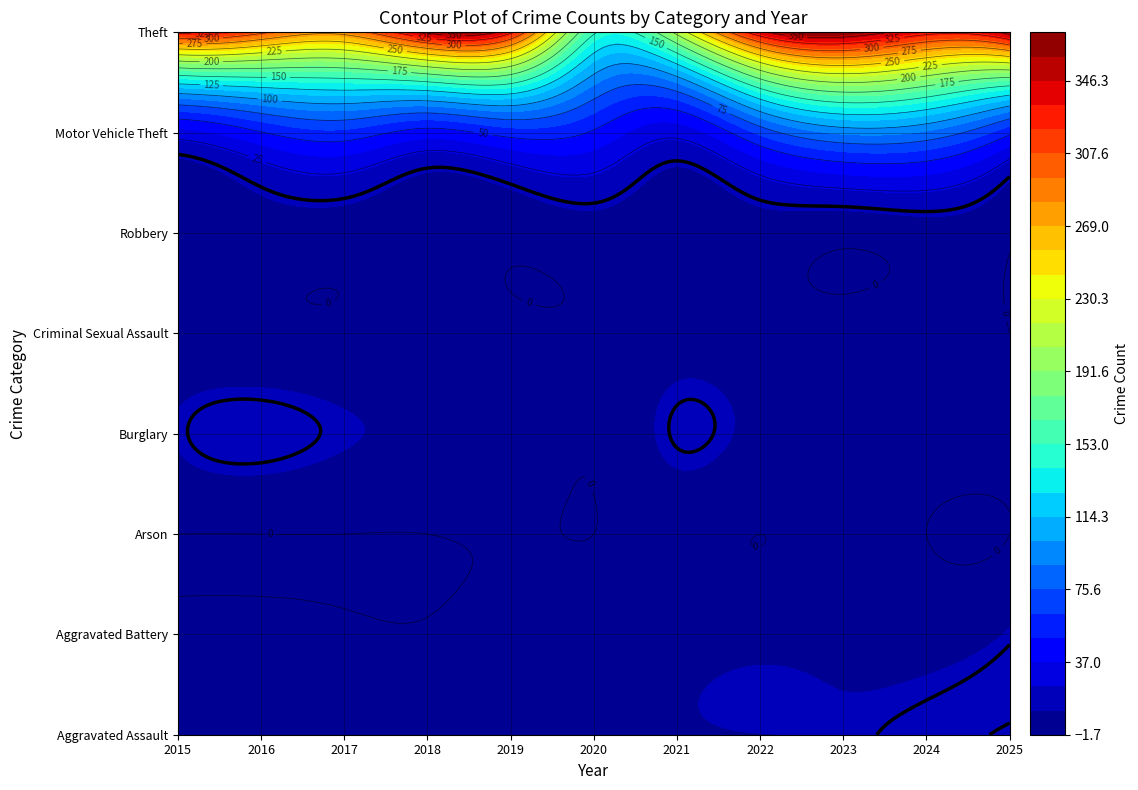

Which series has the widest spread of values?

Theft